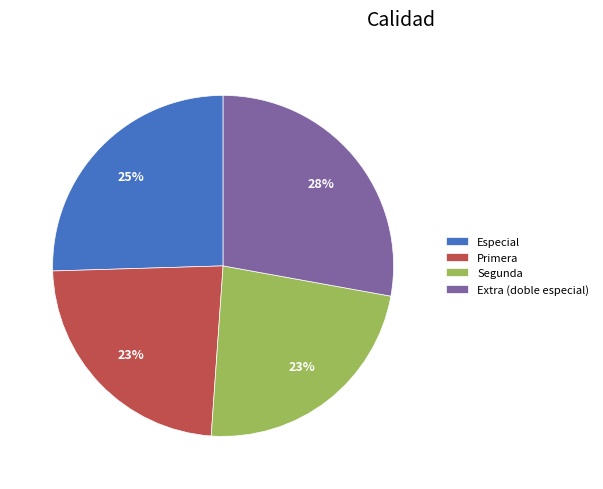

How many slices are in this pie chart?

4